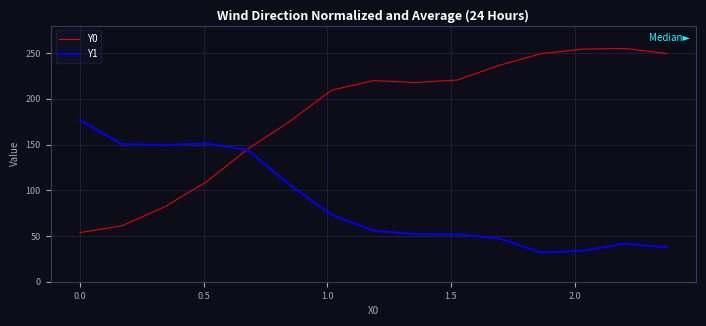

Which series has the widest spread of values?

Y0